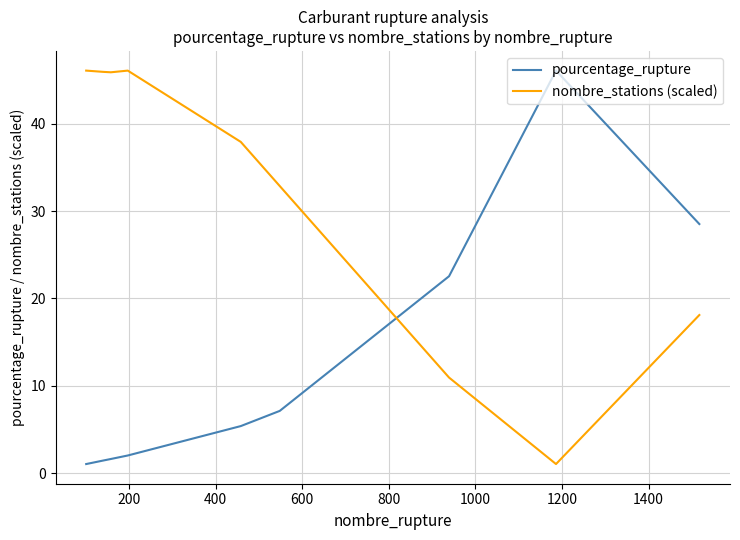

What is the minimum value for nombre_stations (scaled)?

1.0